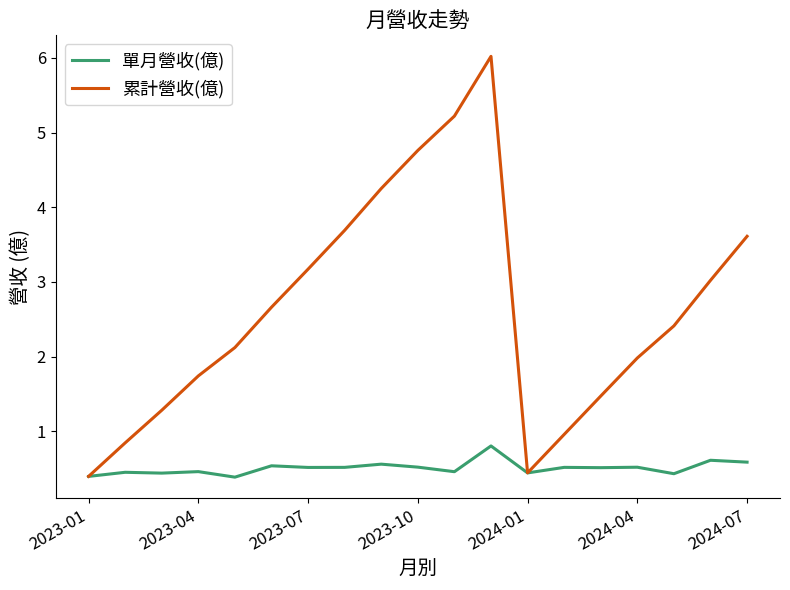

What is the difference between the maximum and minimum values in the 累計營收(億) series?

5.6